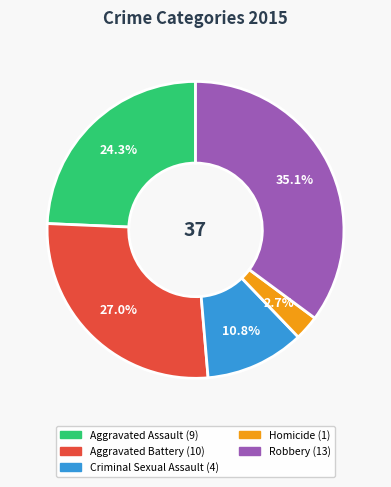

The Homicide slice represents 14% of the pie. True or false?

False